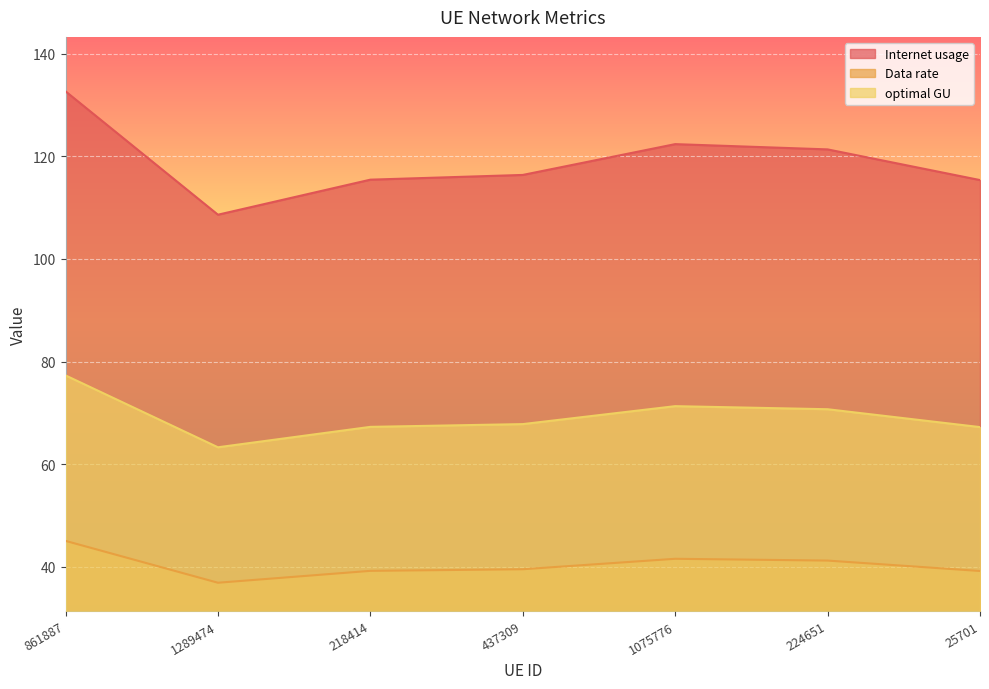

What is the label of the 3rd point from the right?

1075776